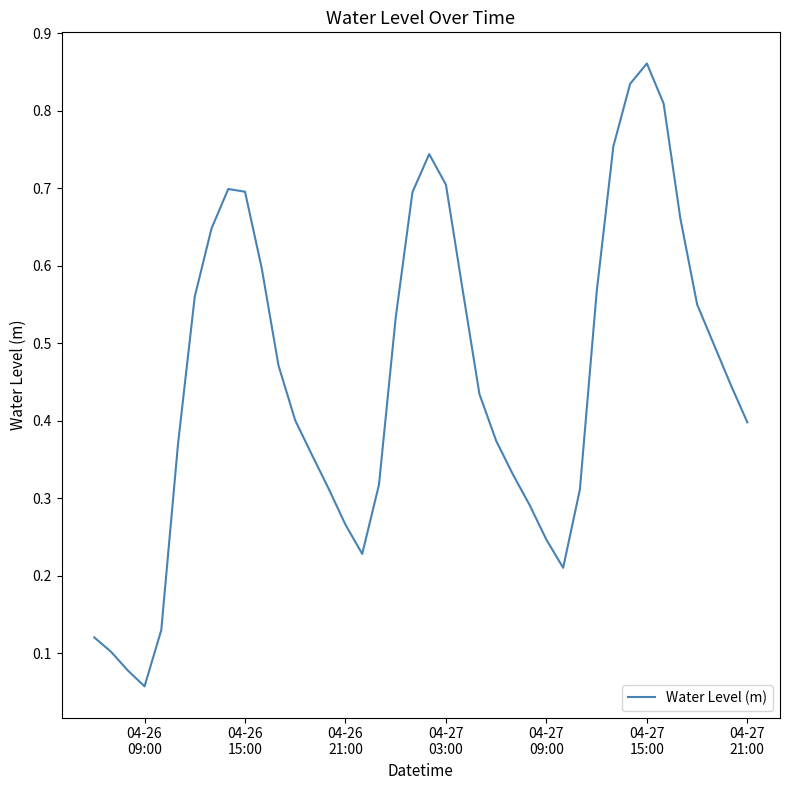

At which category does the chart reach its minimum across all series?

04-26
09:00